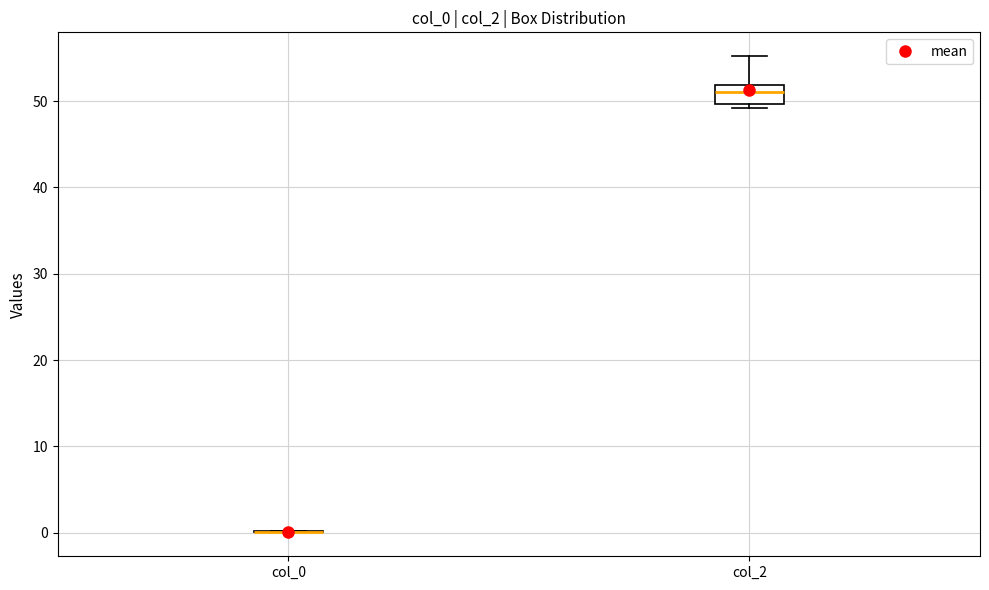

Reading left to right, read every box against the y-axis: the position of its median line, the range the box covers, and the ends of its whiskers. The values are not printed on the chart, so give them approximately, as read against the axis.

col_0: box collapsed to a line at 0, whiskers 0 to 0
col_2: median 51, box 50 to 52, whiskers 49 to 55